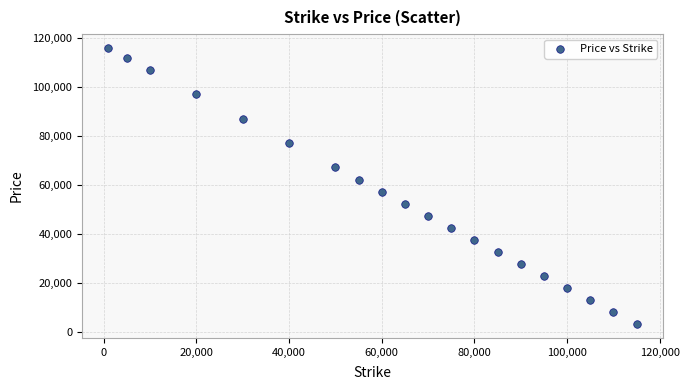

What is the range of X values (max minus min)?

114000.0